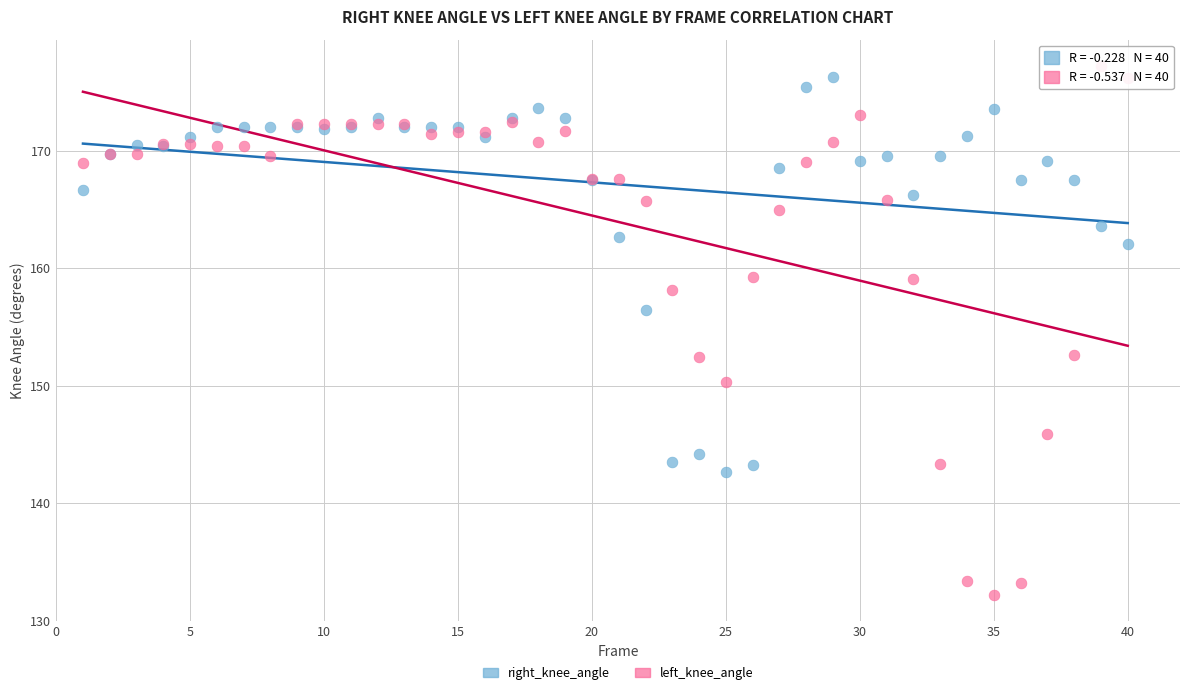

Which series has the largest Y range (max minus min)?

left_knee_angle